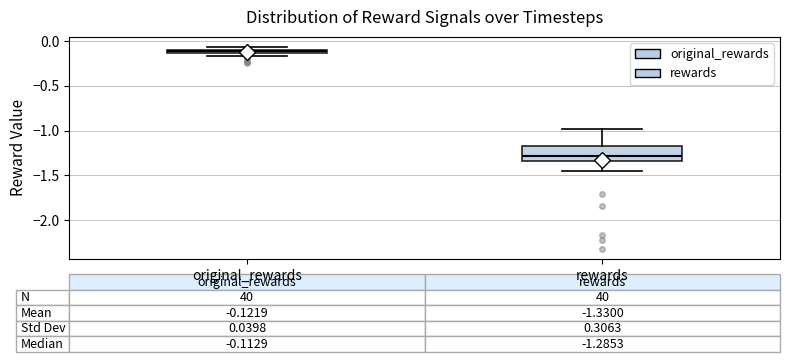

Comparing the boxes themselves (not the whiskers), which one is the tallest?

rewards